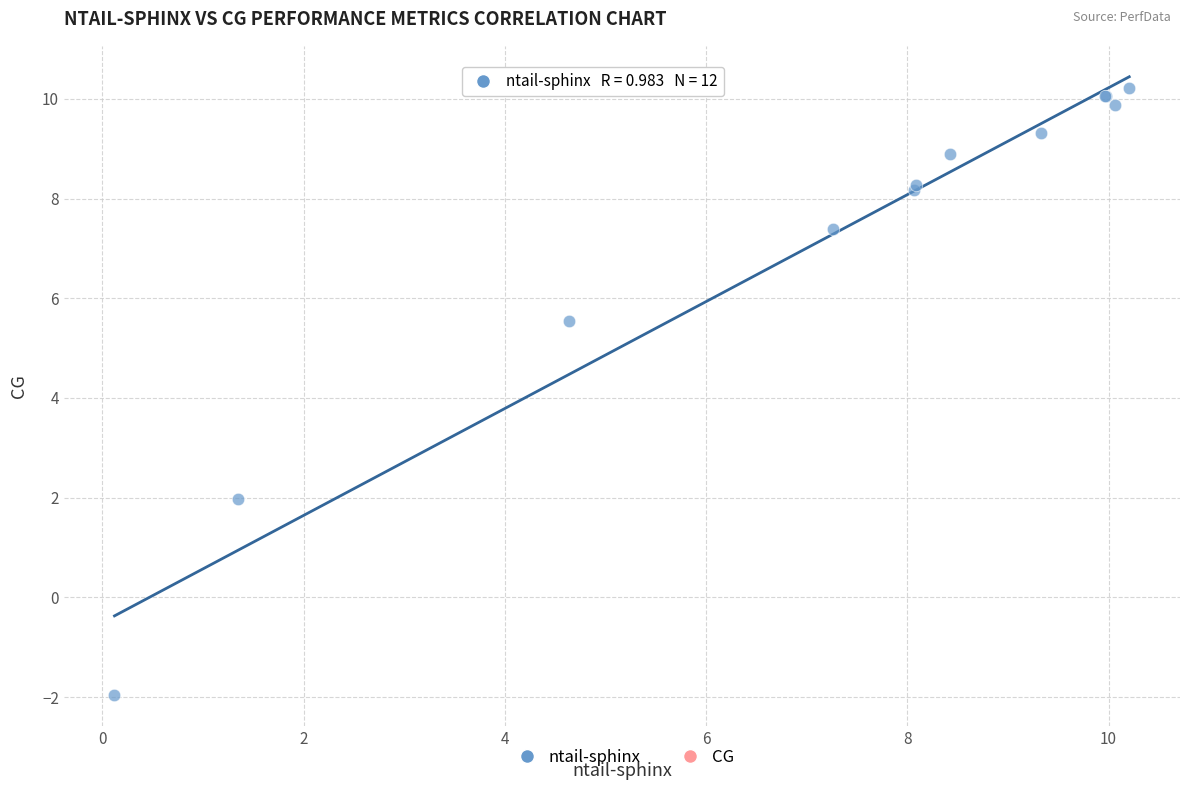

What Y value in the scatter plot is closest to 4?

5.5